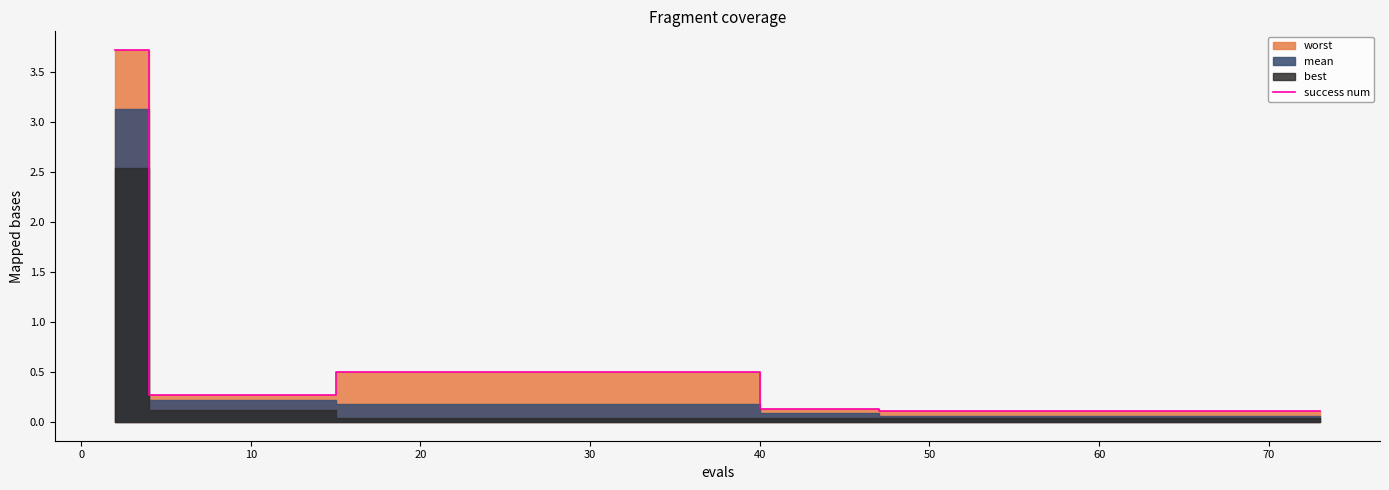

What is the sum of all values?

7.0